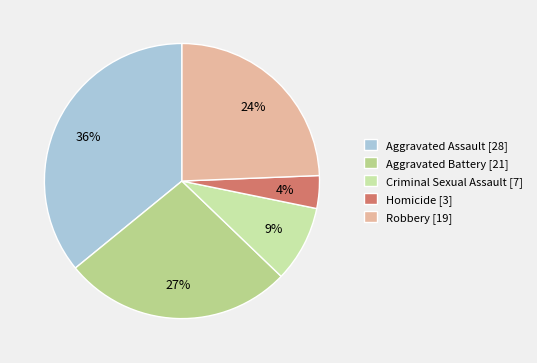

What is the largest slice in the pie chart?

Aggravated Assault